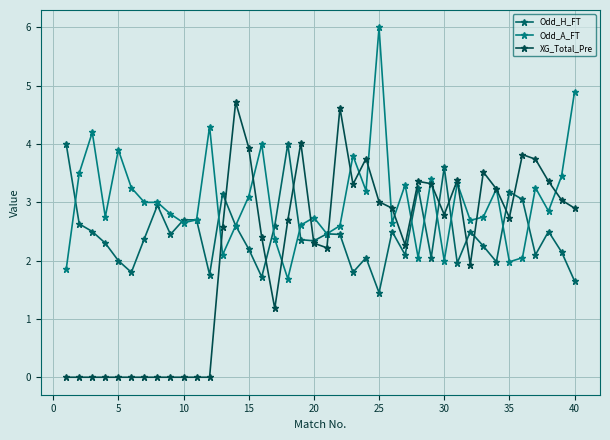

Is this an area chart (filled region under the line)?

No